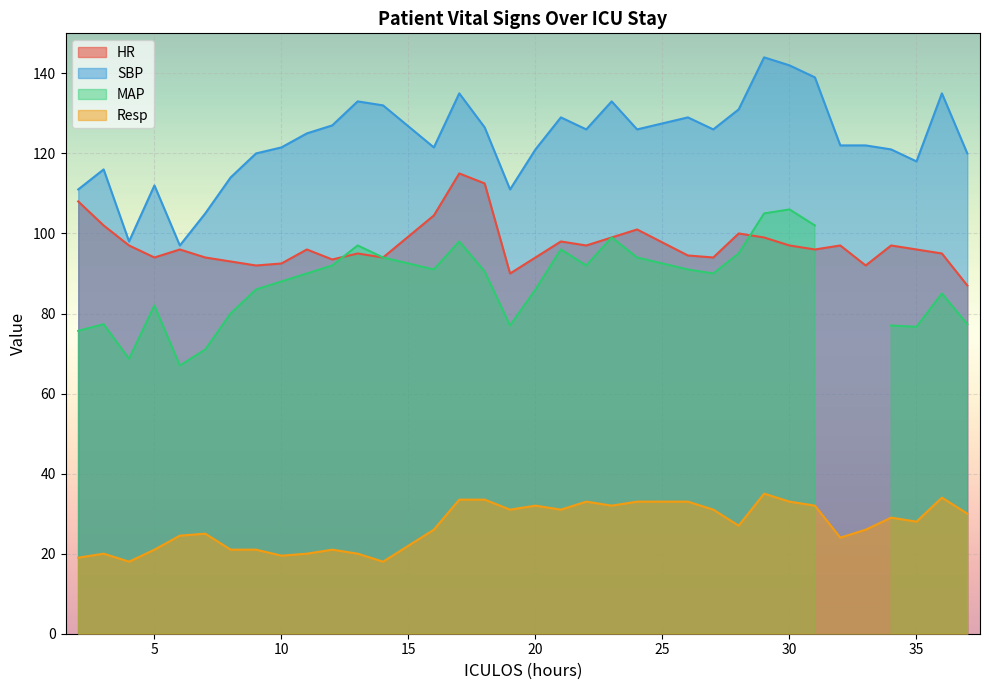

At which label does Resp first exceed 28?

17